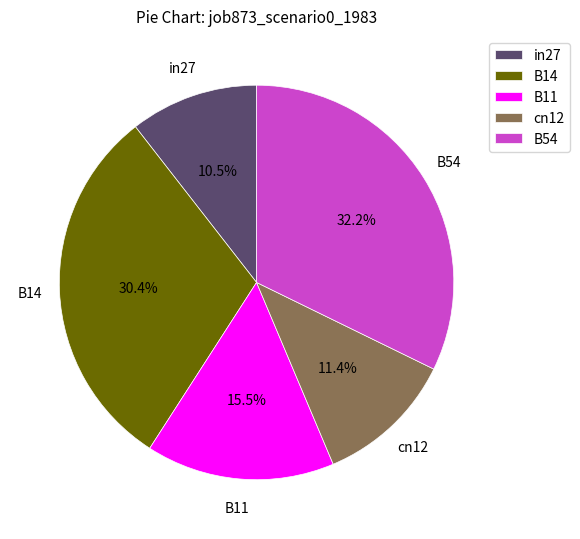

Count the number of slices in the pie.

5